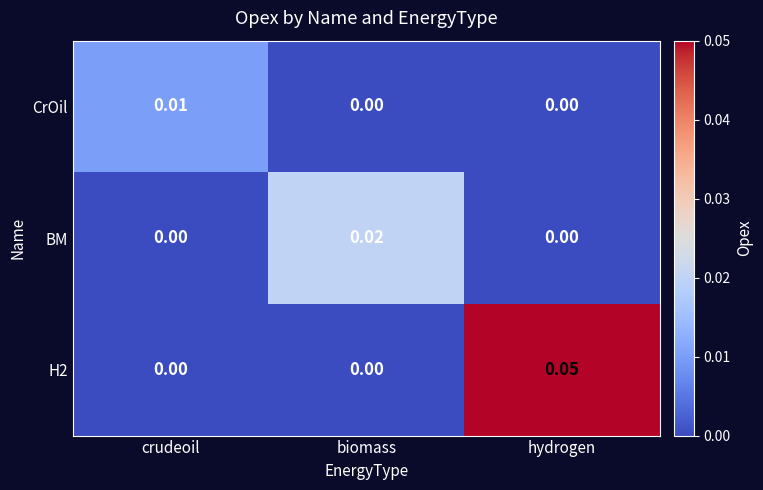

Which category has the highest value in the BM series?

biomass